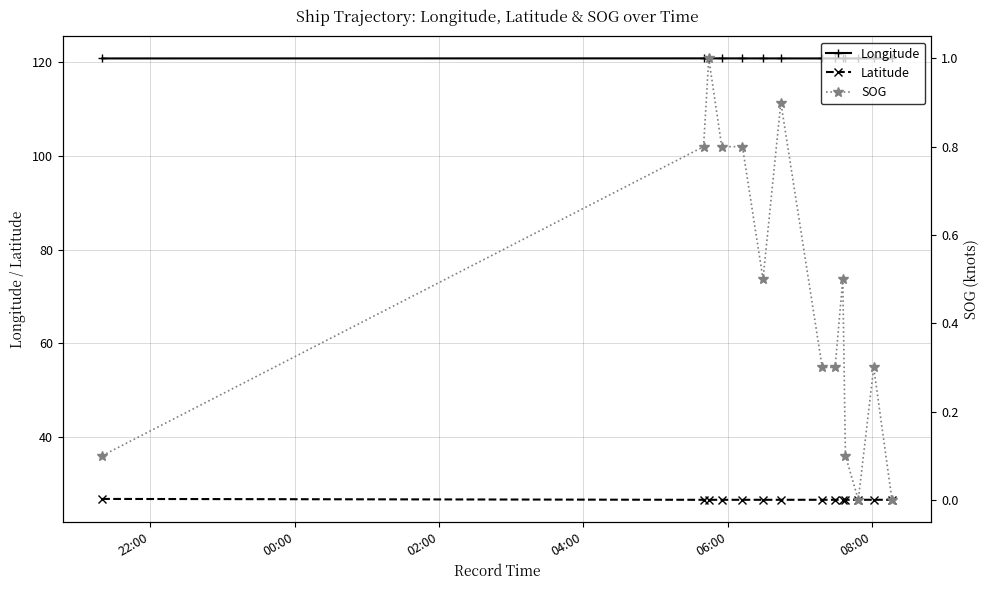

True or false: Longitude and Latitude cross at least once.

False